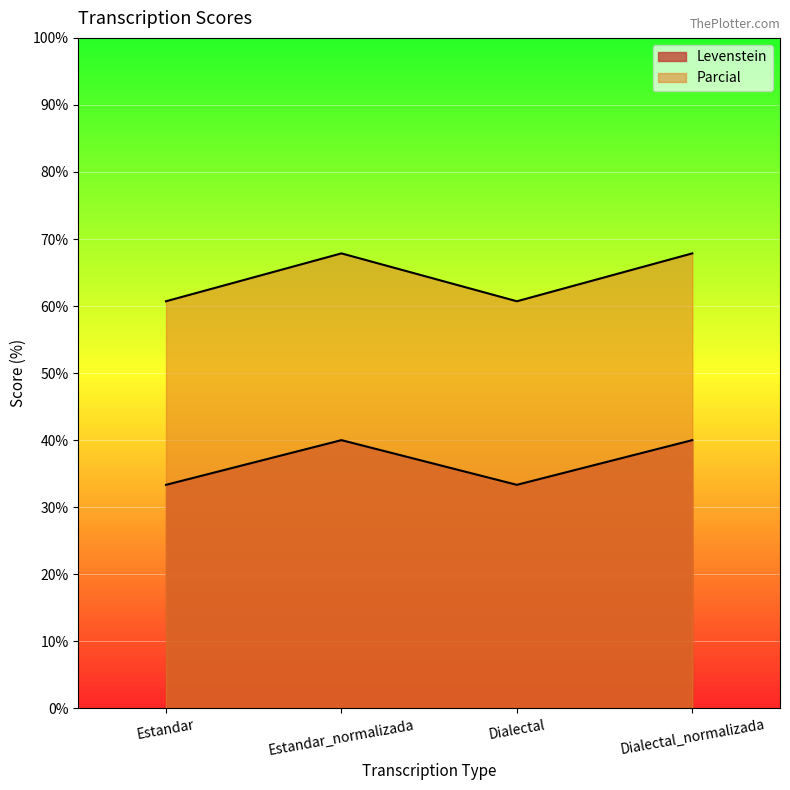

At how many categories does at least one series exceed 42?

4